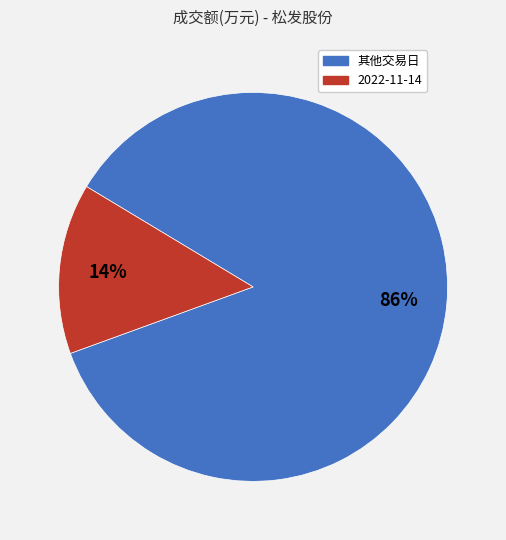

To the nearest percent, what is the average slice percentage?

50%